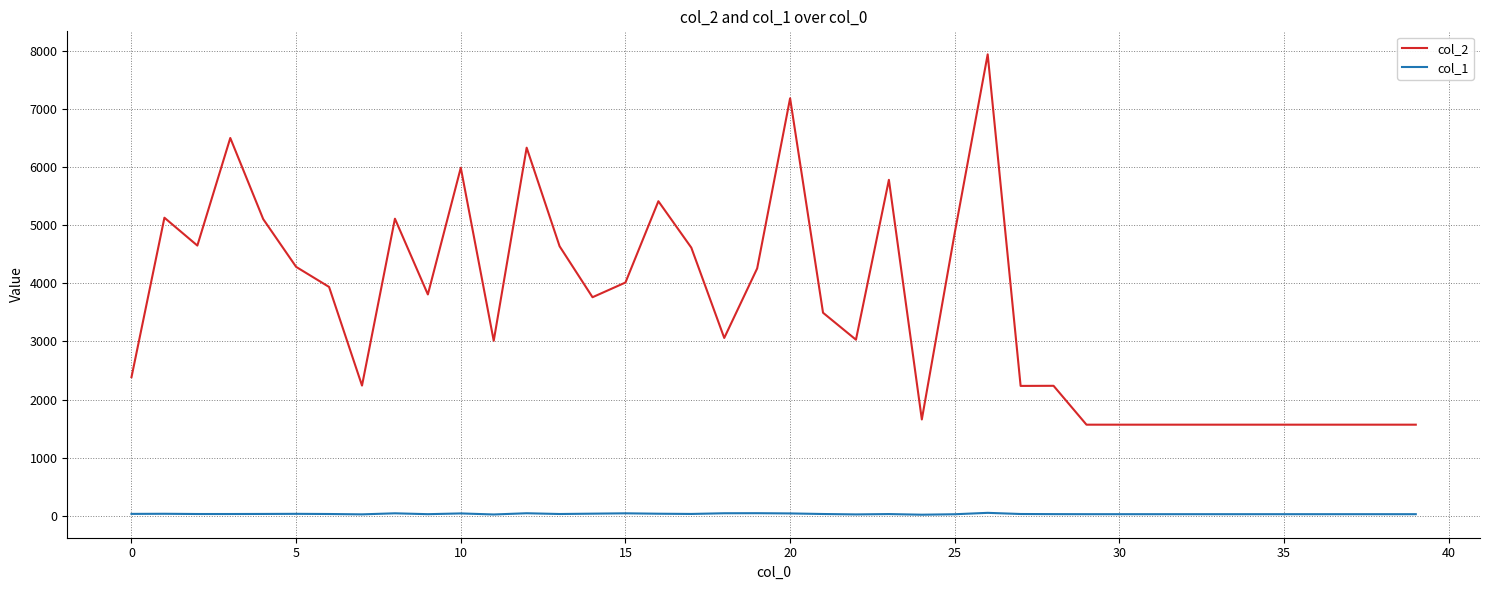

List the series in order of their peak value, highest first.

col_2, col_1